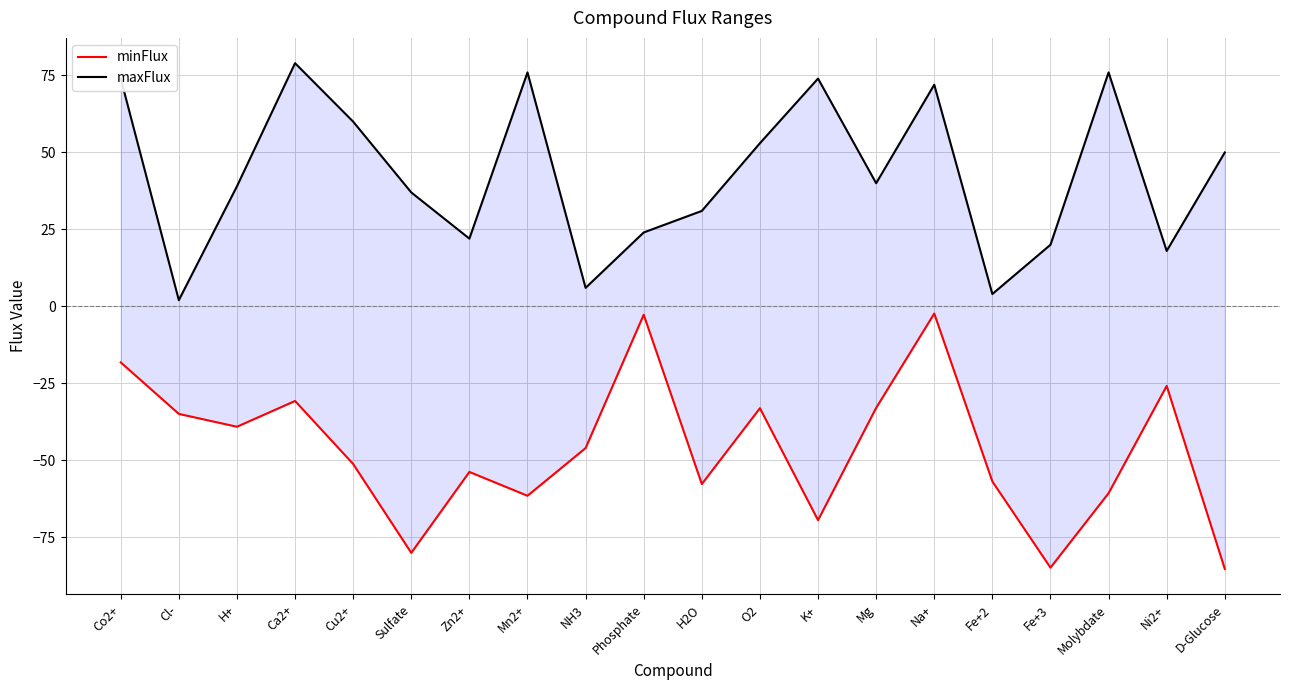

How many values in the minFlux series exceed -46?

9